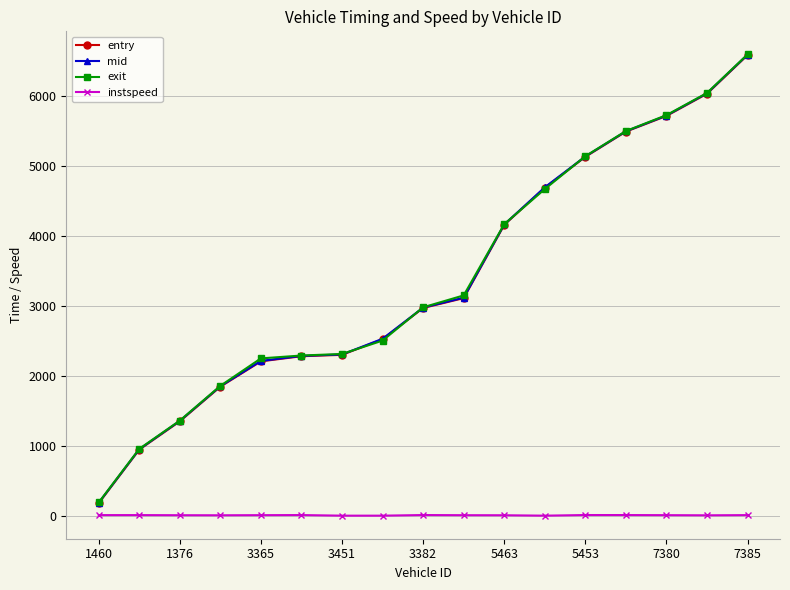

True or false: instspeed and mid intersect in this chart.

False